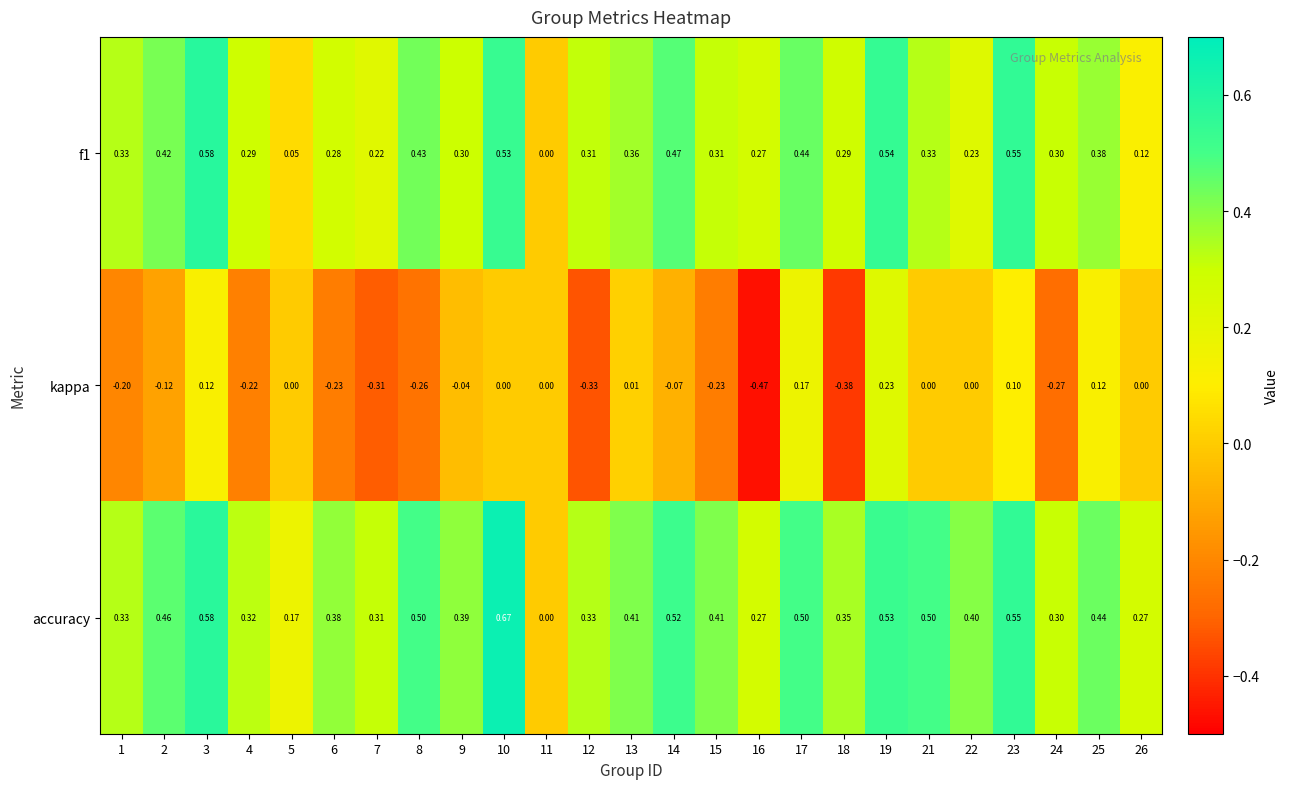

Which series has the widest spread of values?

kappa